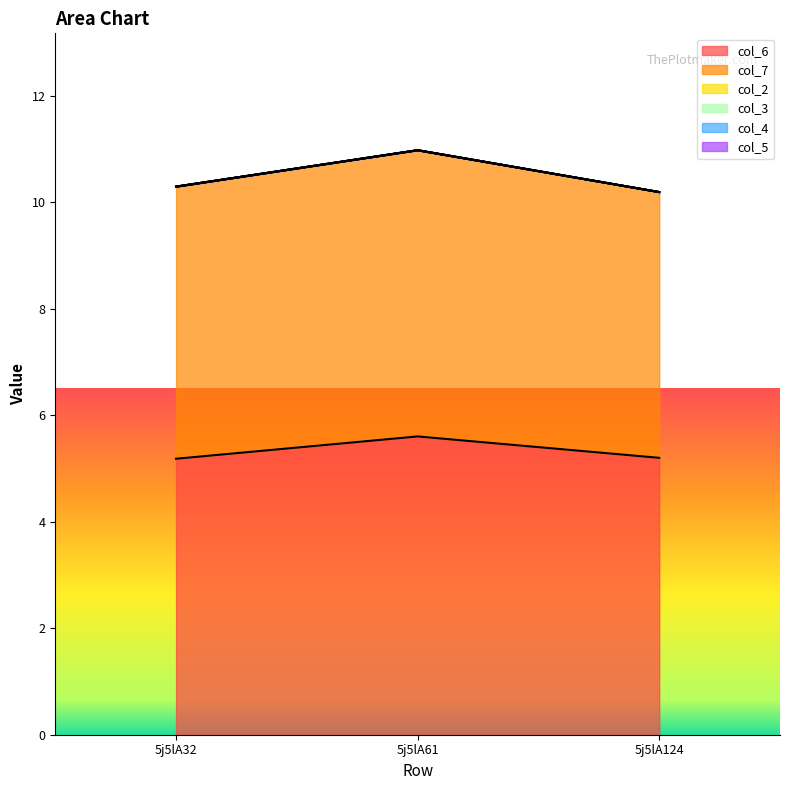

Reading left to right, extract all data points from this chart.

col_6: 5.2	5.6	5.2
col_7: 5.1	5.4	5.0
col_2: 0.0	0.0	0.0
col_3: 0.0	0.0	0.0
col_4: 0.0	0.0	0.0
col_5: 0.0	0.0	0.0